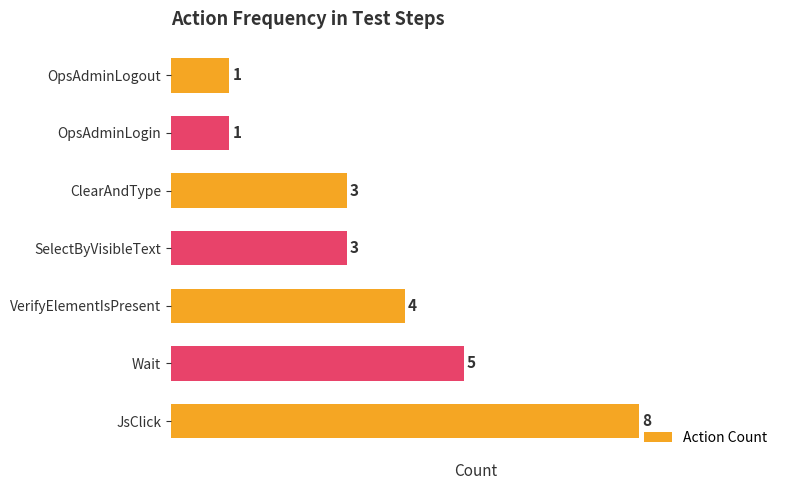

Reading top to bottom, extract all data points from this chart.

OpsAdminLogout=1	OpsAdminLogin=1	ClearAndType=3	SelectByVisibleText=3	VerifyElementIsPresent=4	Wait=5	JsClick=8